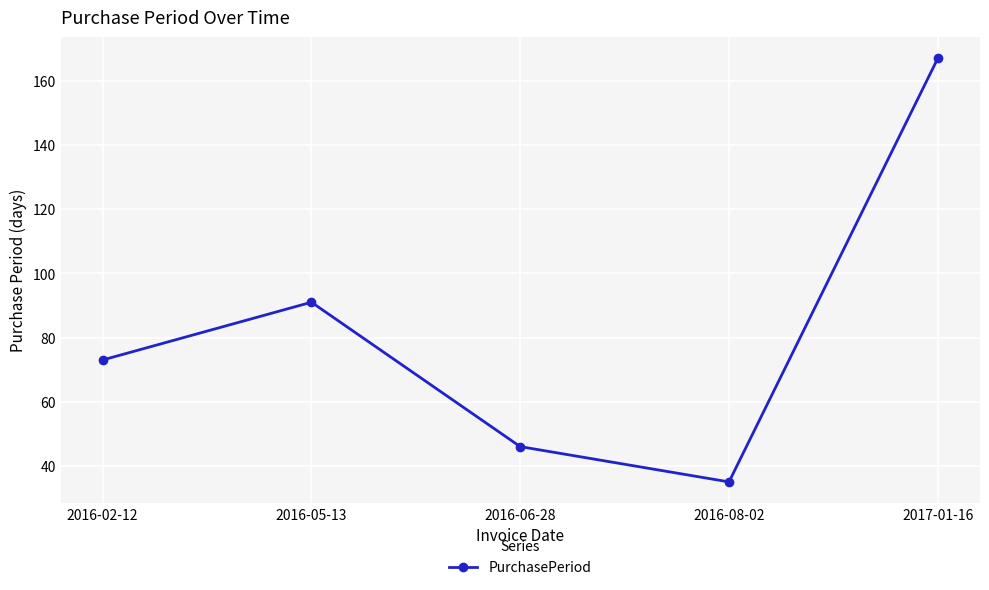

Reading right to left, transcribe all the data shown in this chart.

2017-01-16=167	2016-08-02=35	2016-06-28=46	2016-05-13=91	2016-02-12=73